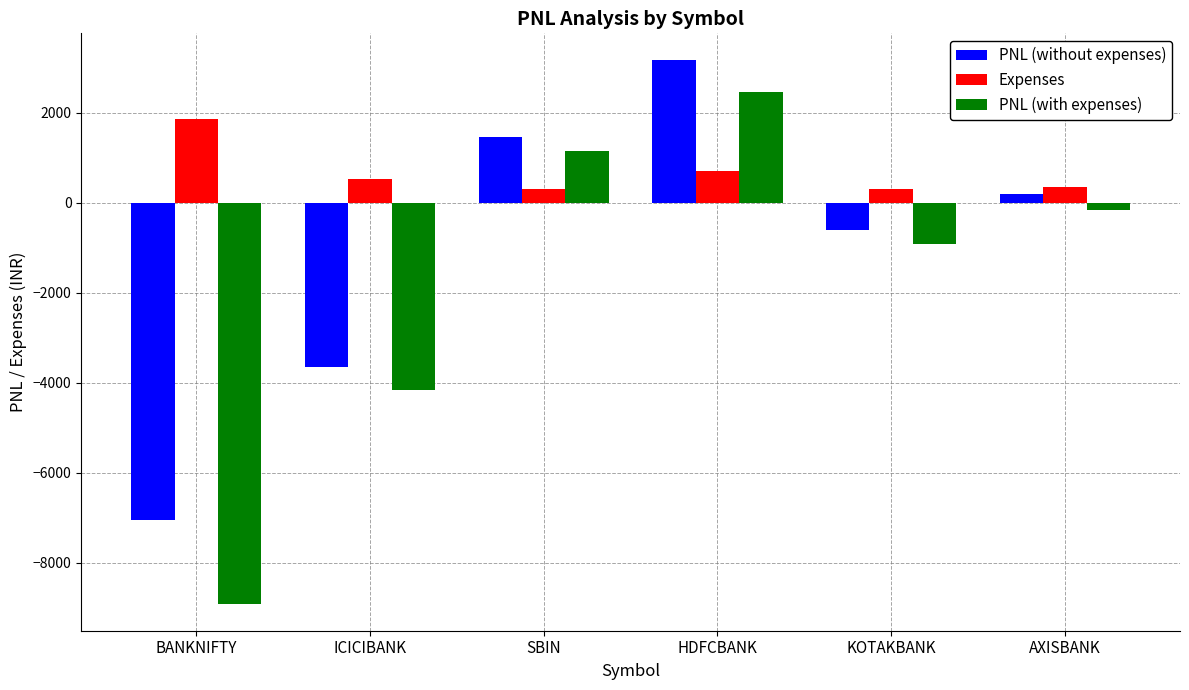

Which series has the largest total across all categories?

Expenses